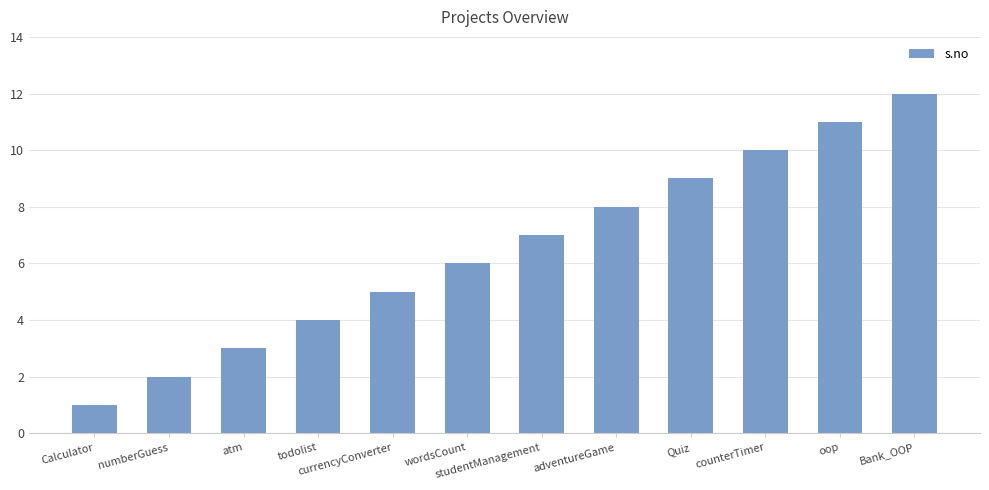

The value at todolist is 4. True or false?

True